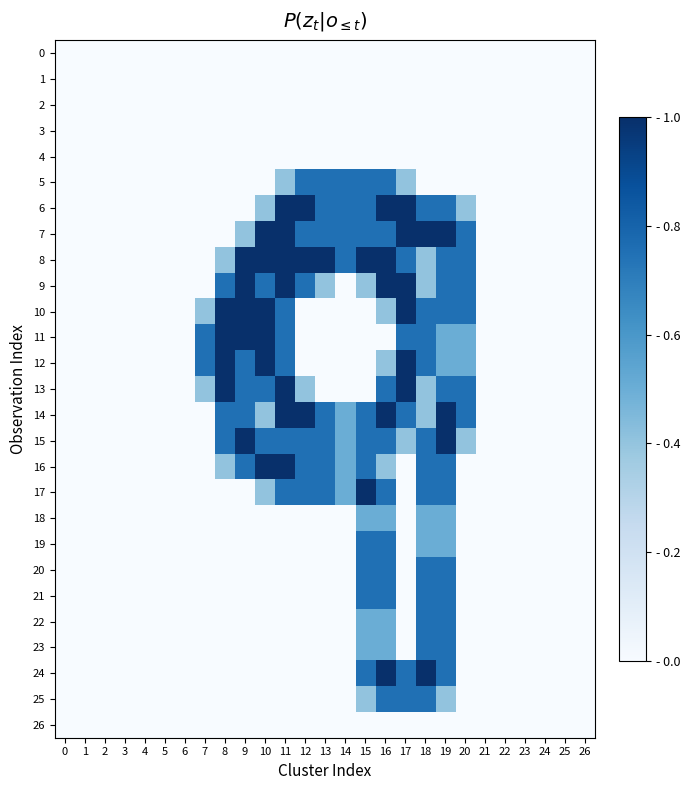

Reading left to right, list all the values displayed in this chart.

0: 0=0.0	1=0.0	2=0.0	3=0.0	4=0.0	5=0.0	6=0.0	7=0.0	8=0.0	9=0.0	10=0.0	11=0.0	12=0.0	13=0.0	14=0.0	15=0.0	16=0.0	17=0.0	18=0.0	19=0.0	20=0.0	21=0.0	22=0.0	23=0.0	24=0.0	25=0.0	26=0.0
1: 0=0.0	1=0.0	2=0.0	3=0.0	4=0.0	5=0.0	6=0.0	7=0.0	8=0.0	9=0.0	10=0.0	11=0.0	12=0.0	13=0.0	14=0.0	15=0.0	16=0.0	17=0.0	18=0.0	19=0.0	20=0.0	21=0.0	22=0.0	23=0.0	24=0.0	25=0.0	26=0.0
2: 0=0.0	1=0.0	2=0.0	3=0.0	4=0.0	5=0.0	6=0.0	7=0.0	8=0.0	9=0.0	10=0.0	11=0.0	12=0.0	13=0.0	14=0.0	15=0.0	16=0.0	17=0.0	18=0.0	19=0.0	20=0.0	21=0.0	22=0.0	23=0.0	24=0.0	25=0.0	26=0.0
3: 0=0.0	1=0.0	2=0.0	3=0.0	4=0.0	5=0.0	6=0.0	7=0.0	8=0.0	9=0.0	10=0.0	11=0.0	12=0.0	13=0.0	14=0.0	15=0.0	16=0.0	17=0.0	18=0.0	19=0.0	20=0.0	21=0.0	22=0.0	23=0.0	24=0.0	25=0.0	26=0.0
4: 0=0.0	1=0.0	2=0.0	3=0.0	4=0.0	5=0.0	6=0.0	7=0.0	8=0.0	9=0.0	10=0.0	11=0.0	12=0.0	13=0.0	14=0.0	15=0.0	16=0.0	17=0.0	18=0.0	19=0.0	20=0.0	21=0.0	22=0.0	23=0.0	24=0.0	25=0.0	26=0.0
5: 0=0.0	1=0.0	2=0.0	3=0.0	4=0.0	5=0.0	6=0.0	7=0.0	8=0.0	9=0.0	10=0.0	11=0.4	12=0.8	13=0.8	14=0.8	15=0.8	16=0.8	17=0.4	18=0.0	19=0.0	20=0.0	21=0.0	22=0.0	23=0.0	24=0.0	25=0.0	26=0.0
6: 0=0.0	1=0.0	2=0.0	3=0.0	4=0.0	5=0.0	6=0.0	7=0.0	8=0.0	9=0.0	10=0.4	11=1.0	12=1.0	13=0.8	14=0.8	15=0.8	16=1.0	17=1.0	18=0.8	19=0.8	20=0.4	21=0.0	22=0.0	23=0.0	24=0.0	25=0.0	26=0.0
7: 0=0.0	1=0.0	2=0.0	3=0.0	4=0.0	5=0.0	6=0.0	7=0.0	8=0.0	9=0.4	10=1.0	11=1.0	12=0.8	13=0.8	14=0.8	15=0.8	16=0.8	17=1.0	18=1.0	19=1.0	20=0.8	21=0.0	22=0.0	23=0.0	24=0.0	25=0.0	26=0.0
8: 0=0.0	1=0.0	2=0.0	3=0.0	4=0.0	5=0.0	6=0.0	7=0.0	8=0.4	9=1.0	10=1.0	11=1.0	12=1.0	13=1.0	14=0.8	15=1.0	16=1.0	17=0.8	18=0.4	19=0.8	20=0.8	21=0.0	22=0.0	23=0.0	24=0.0	25=0.0	26=0.0
9: 0=0.0	1=0.0	2=0.0	3=0.0	4=0.0	5=0.0	6=0.0	7=0.0	8=0.8	9=1.0	10=0.8	11=1.0	12=0.8	13=0.4	14=0.0	15=0.4	16=1.0	17=1.0	18=0.4	19=0.8	20=0.8	21=0.0	22=0.0	23=0.0	24=0.0	25=0.0	26=0.0
10: 0=0.0	1=0.0	2=0.0	3=0.0	4=0.0	5=0.0	6=0.0	7=0.4	8=1.0	9=1.0	10=1.0	11=0.8	12=0.0	13=0.0	14=0.0	15=0.0	16=0.4	17=1.0	18=0.8	19=0.8	20=0.8	21=0.0	22=0.0	23=0.0	24=0.0	25=0.0	26=0.0
11: 0=0.0	1=0.0	2=0.0	3=0.0	4=0.0	5=0.0	6=0.0	7=0.8	8=1.0	9=1.0	10=1.0	11=0.8	12=0.0	13=0.0	14=0.0	15=0.0	16=0.0	17=0.8	18=0.8	19=0.5	20=0.5	21=0.0	22=0.0	23=0.0	24=0.0	25=0.0	26=0.0
12: 0=0.0	1=0.0	2=0.0	3=0.0	4=0.0	5=0.0	6=0.0	7=0.8	8=1.0	9=0.8	10=1.0	11=0.8	12=0.0	13=0.0	14=0.0	15=0.0	16=0.4	17=1.0	18=0.8	19=0.5	20=0.5	21=0.0	22=0.0	23=0.0	24=0.0	25=0.0	26=0.0
13: 0=0.0	1=0.0	2=0.0	3=0.0	4=0.0	5=0.0	6=0.0	7=0.4	8=1.0	9=0.8	10=0.8	11=1.0	12=0.4	13=0.0	14=0.0	15=0.0	16=0.8	17=1.0	18=0.4	19=0.8	20=0.8	21=0.0	22=0.0	23=0.0	24=0.0	25=0.0	26=0.0
14: 0=0.0	1=0.0	2=0.0	3=0.0	4=0.0	5=0.0	6=0.0	7=0.0	8=0.8	9=0.8	10=0.4	11=1.0	12=1.0	13=0.8	14=0.5	15=0.8	16=1.0	17=0.8	18=0.4	19=1.0	20=0.8	21=0.0	22=0.0	23=0.0	24=0.0	25=0.0	26=0.0
15: 0=0.0	1=0.0	2=0.0	3=0.0	4=0.0	5=0.0	6=0.0	7=0.0	8=0.8	9=1.0	10=0.8	11=0.8	12=0.8	13=0.8	14=0.5	15=0.8	16=0.8	17=0.4	18=0.8	19=1.0	20=0.4	21=0.0	22=0.0	23=0.0	24=0.0	25=0.0	26=0.0
16: 0=0.0	1=0.0	2=0.0	3=0.0	4=0.0	5=0.0	6=0.0	7=0.0	8=0.4	9=0.8	10=1.0	11=1.0	12=0.8	13=0.8	14=0.5	15=0.8	16=0.4	17=0.0	18=0.8	19=0.8	20=0.0	21=0.0	22=0.0	23=0.0	24=0.0	25=0.0	26=0.0
17: 0=0.0	1=0.0	2=0.0	3=0.0	4=0.0	5=0.0	6=0.0	7=0.0	8=0.0	9=0.0	10=0.4	11=0.8	12=0.8	13=0.8	14=0.5	15=1.0	16=0.8	17=0.0	18=0.8	19=0.8	20=0.0	21=0.0	22=0.0	23=0.0	24=0.0	25=0.0	26=0.0
18: 0=0.0	1=0.0	2=0.0	3=0.0	4=0.0	5=0.0	6=0.0	7=0.0	8=0.0	9=0.0	10=0.0	11=0.0	12=0.0	13=0.0	14=0.0	15=0.5	16=0.5	17=0.0	18=0.5	19=0.5	20=0.0	21=0.0	22=0.0	23=0.0	24=0.0	25=0.0	26=0.0
19: 0=0.0	1=0.0	2=0.0	3=0.0	4=0.0	5=0.0	6=0.0	7=0.0	8=0.0	9=0.0	10=0.0	11=0.0	12=0.0	13=0.0	14=0.0	15=0.8	16=0.8	17=0.0	18=0.5	19=0.5	20=0.0	21=0.0	22=0.0	23=0.0	24=0.0	25=0.0	26=0.0
20: 0=0.0	1=0.0	2=0.0	3=0.0	4=0.0	5=0.0	6=0.0	7=0.0	8=0.0	9=0.0	10=0.0	11=0.0	12=0.0	13=0.0	14=0.0	15=0.8	16=0.8	17=0.0	18=0.8	19=0.8	20=0.0	21=0.0	22=0.0	23=0.0	24=0.0	25=0.0	26=0.0
21: 0=0.0	1=0.0	2=0.0	3=0.0	4=0.0	5=0.0	6=0.0	7=0.0	8=0.0	9=0.0	10=0.0	11=0.0	12=0.0	13=0.0	14=0.0	15=0.8	16=0.8	17=0.0	18=0.8	19=0.8	20=0.0	21=0.0	22=0.0	23=0.0	24=0.0	25=0.0	26=0.0
22: 0=0.0	1=0.0	2=0.0	3=0.0	4=0.0	5=0.0	6=0.0	7=0.0	8=0.0	9=0.0	10=0.0	11=0.0	12=0.0	13=0.0	14=0.0	15=0.5	16=0.5	17=0.0	18=0.8	19=0.8	20=0.0	21=0.0	22=0.0	23=0.0	24=0.0	25=0.0	26=0.0
23: 0=0.0	1=0.0	2=0.0	3=0.0	4=0.0	5=0.0	6=0.0	7=0.0	8=0.0	9=0.0	10=0.0	11=0.0	12=0.0	13=0.0	14=0.0	15=0.5	16=0.5	17=0.0	18=0.8	19=0.8	20=0.0	21=0.0	22=0.0	23=0.0	24=0.0	25=0.0	26=0.0
24: 0=0.0	1=0.0	2=0.0	3=0.0	4=0.0	5=0.0	6=0.0	7=0.0	8=0.0	9=0.0	10=0.0	11=0.0	12=0.0	13=0.0	14=0.0	15=0.8	16=1.0	17=0.8	18=1.0	19=0.8	20=0.0	21=0.0	22=0.0	23=0.0	24=0.0	25=0.0	26=0.0
25: 0=0.0	1=0.0	2=0.0	3=0.0	4=0.0	5=0.0	6=0.0	7=0.0	8=0.0	9=0.0	10=0.0	11=0.0	12=0.0	13=0.0	14=0.0	15=0.4	16=0.8	17=0.8	18=0.8	19=0.4	20=0.0	21=0.0	22=0.0	23=0.0	24=0.0	25=0.0	26=0.0
26: 0=0.0	1=0.0	2=0.0	3=0.0	4=0.0	5=0.0	6=0.0	7=0.0	8=0.0	9=0.0	10=0.0	11=0.0	12=0.0	13=0.0	14=0.0	15=0.0	16=0.0	17=0.0	18=0.0	19=0.0	20=0.0	21=0.0	22=0.0	23=0.0	24=0.0	25=0.0	26=0.0